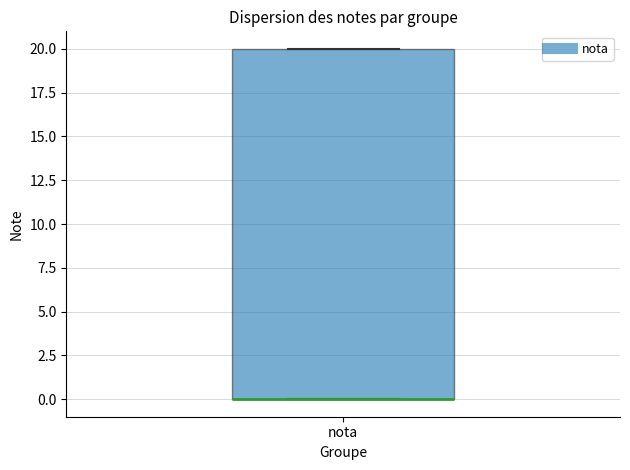

Where is the upper edge of the box for nota on the y-axis? The values are not printed on the chart, so give them approximately, as read against the axis.

20